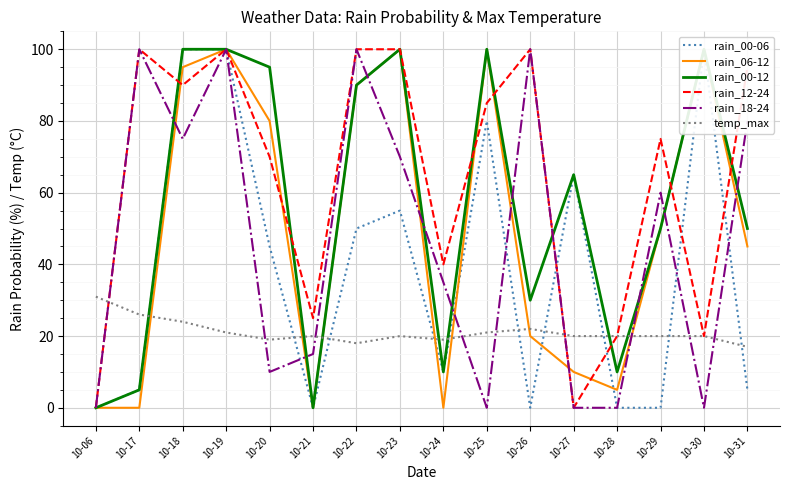

At which category is the sum across all series the highest?

10-19